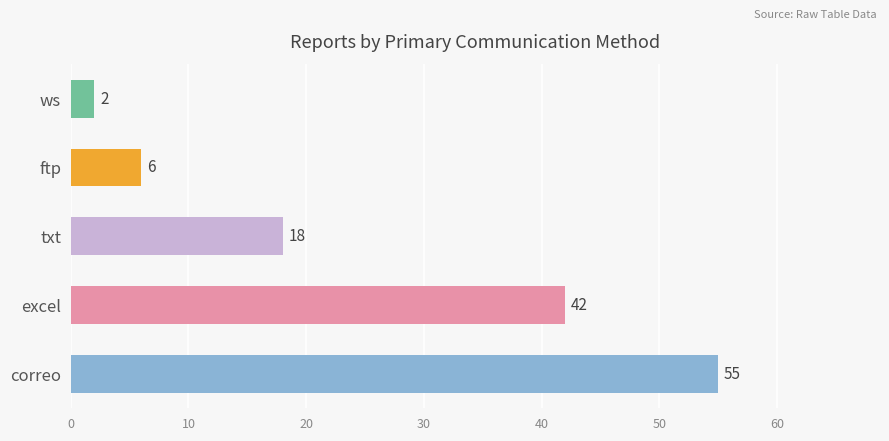

Reading bottom to top, extract all data points from this chart.

correo=55	excel=42	txt=18	ftp=6	ws=2